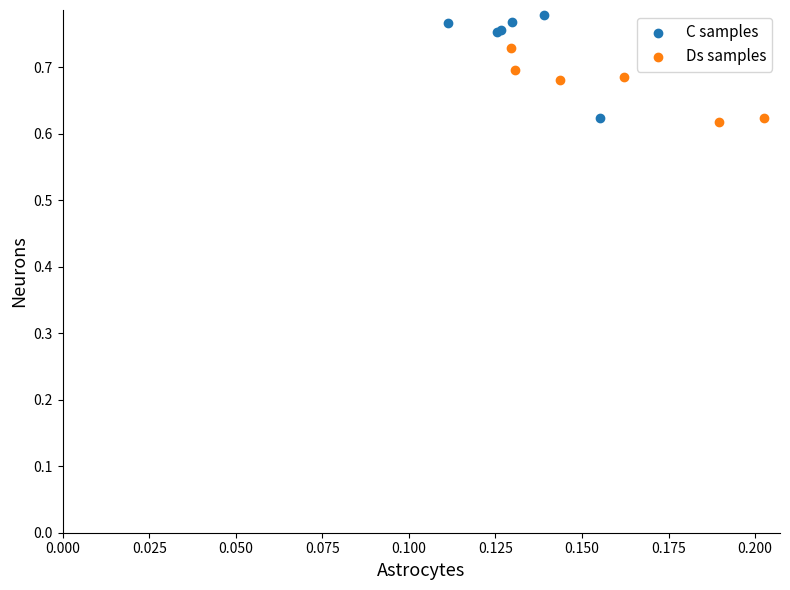

Which series has the largest Y range (max minus min)?

C samples